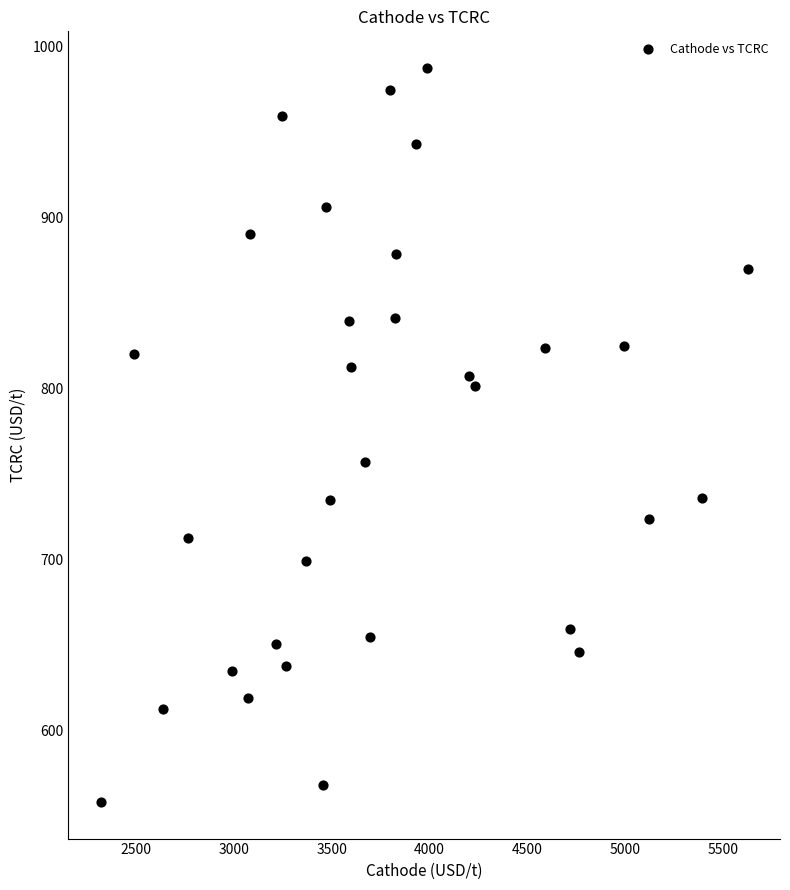

What Y value in the scatter plot is closest to 772?

756.8